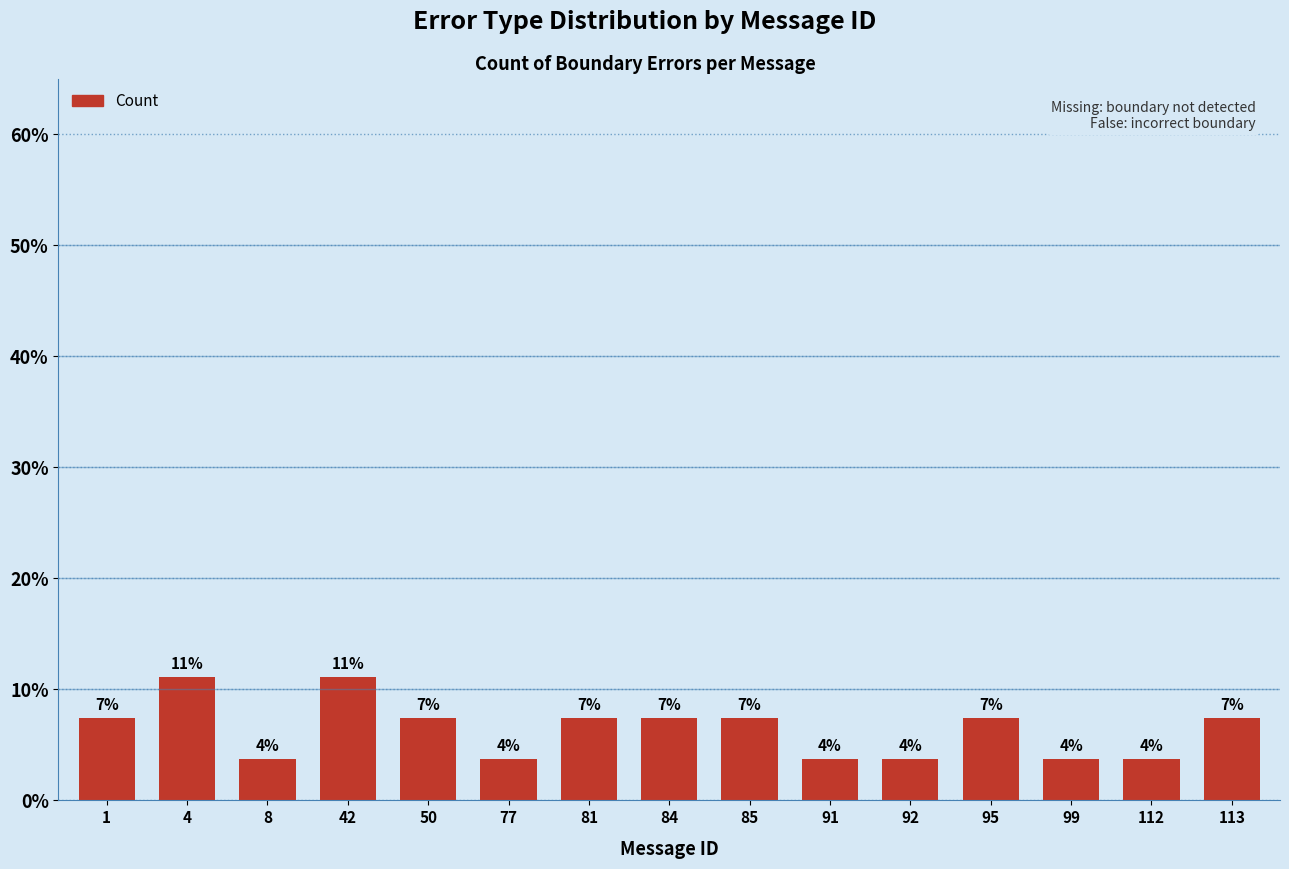

Are the bars horizontal?

No